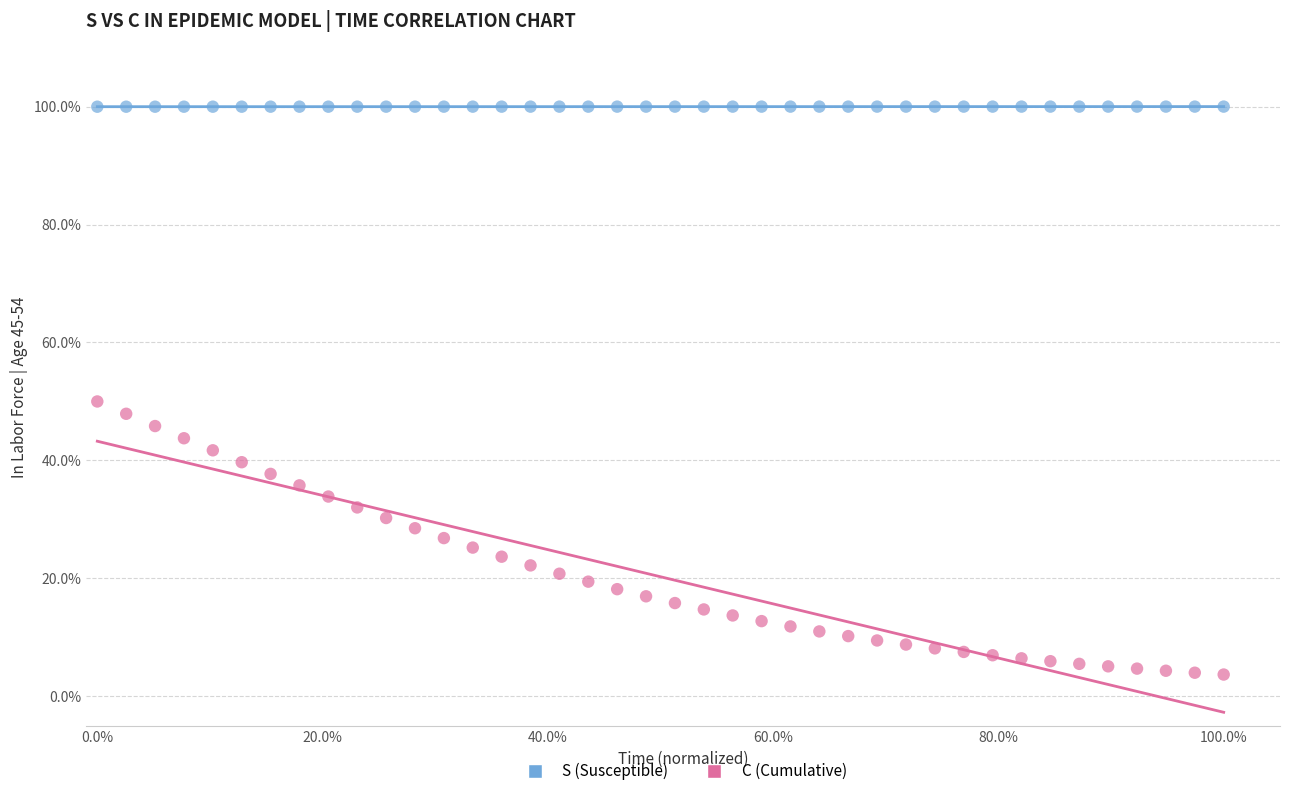

Which series has the largest Y range (max minus min)?

C (Cumulative)